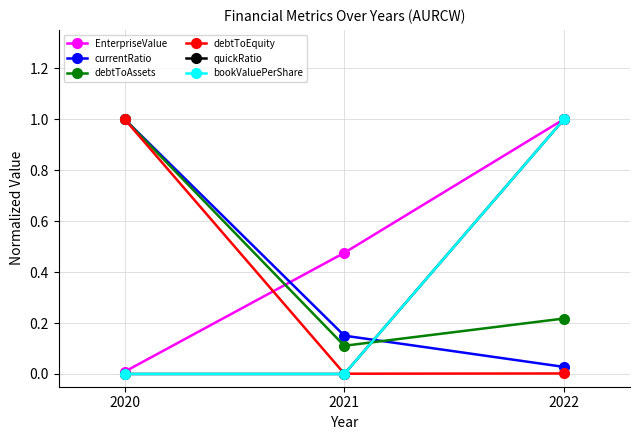

Does the chart have visible grid lines?

Yes